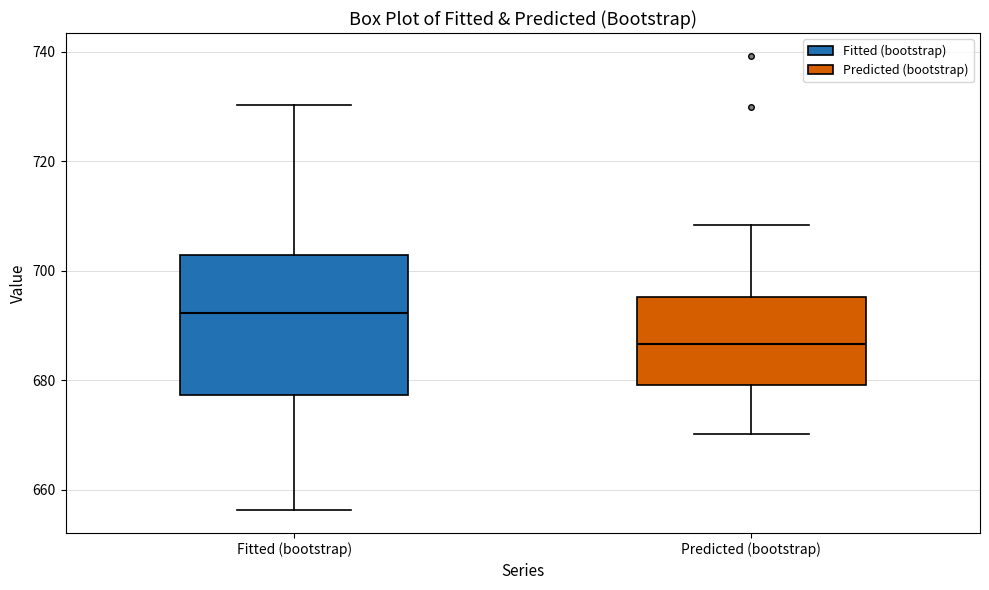

Which box's median line is the lowest?

Predicted (bootstrap)